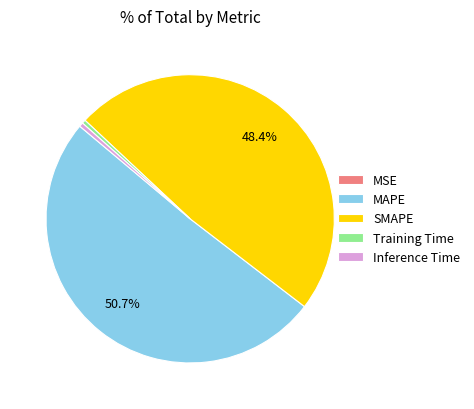

To the nearest percent, what is the average slice percentage?

20%